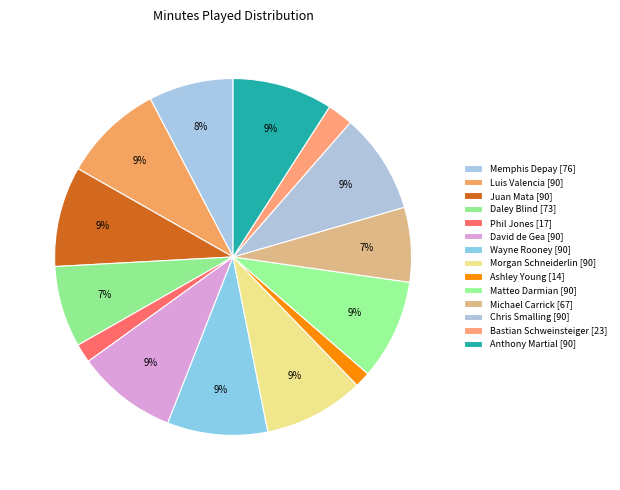

To the nearest percent, what is the combined percentage of Daley Blind and Luis Valencia?

16%